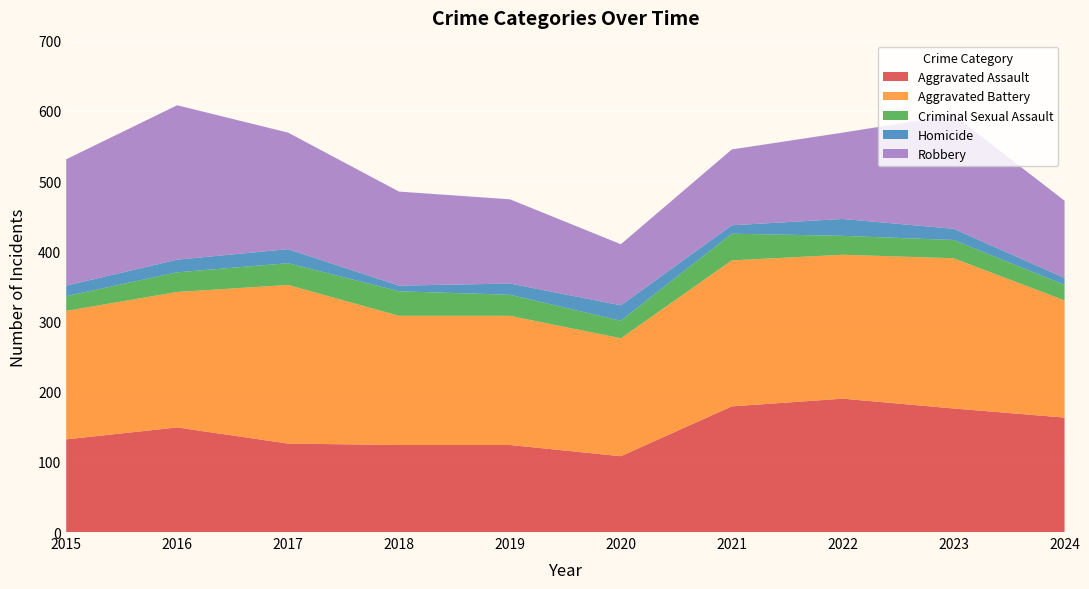

Reading left to right, transcribe all the data shown in this chart.

Aggravated Assault: 132	149	126	124	124	108	179	190	176	163
Aggravated Battery: 183	193	226	184	184	168	208	205	214	167
Criminal Sexual Assault: 21	28	31	35	30	25	38	27	26	22
Homicide: 15	18	20	8	16	22	12	24	16	10
Robbery: 180	220	166	134	120	87	108	123	162	110